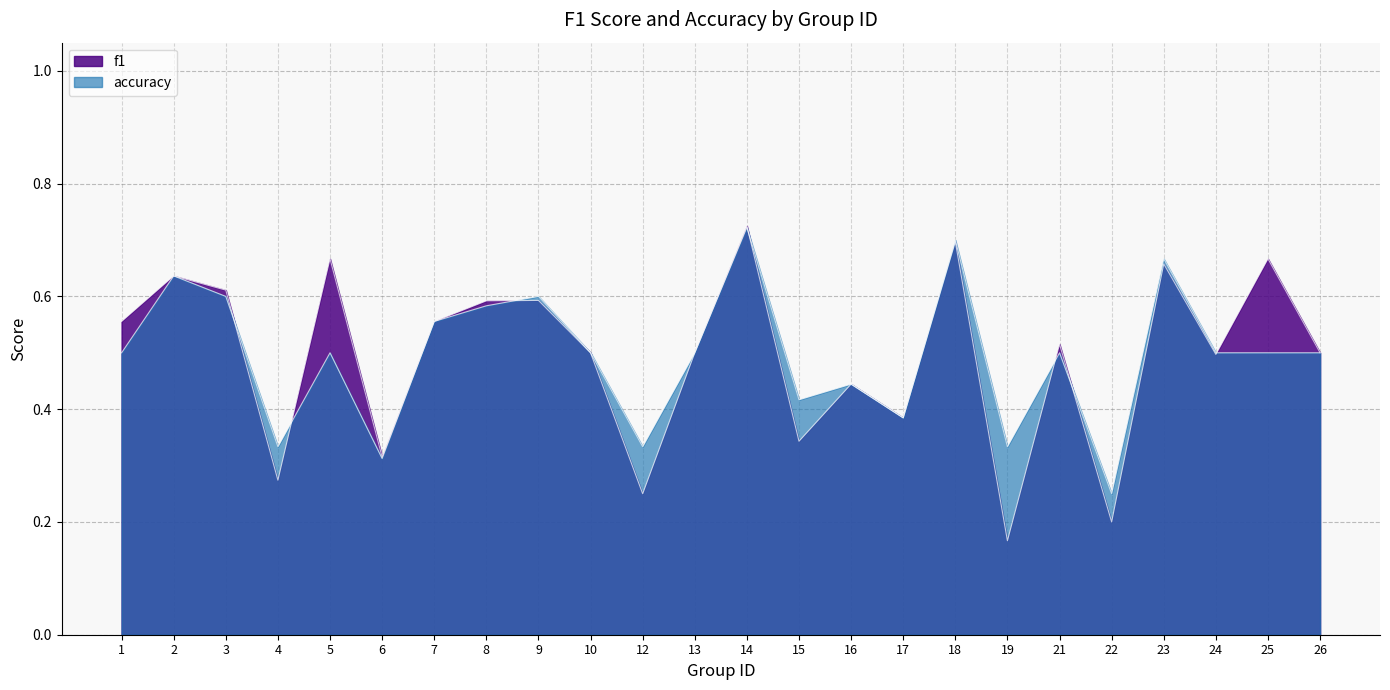

Which has a higher value, 21 or 16?

21